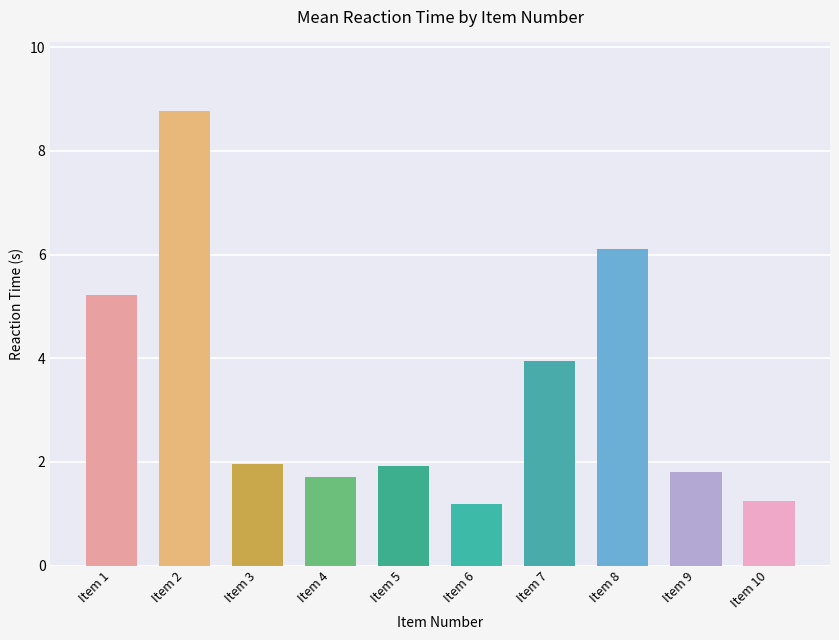

What is the minimum value shown in the chart?

1.2